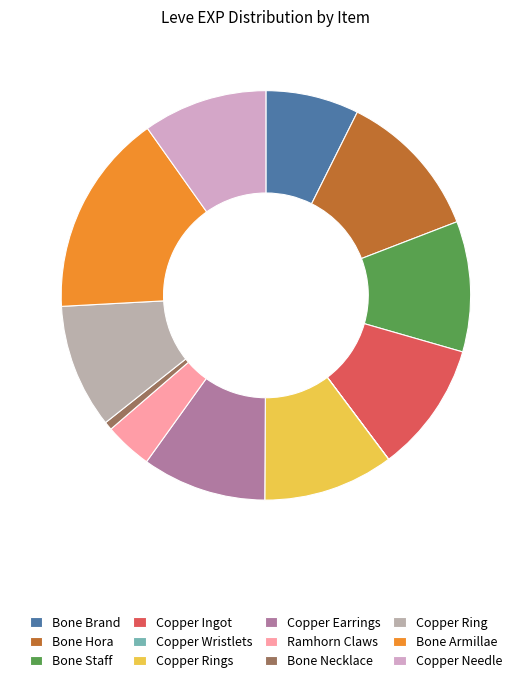

Count the number of slices in the pie.

12